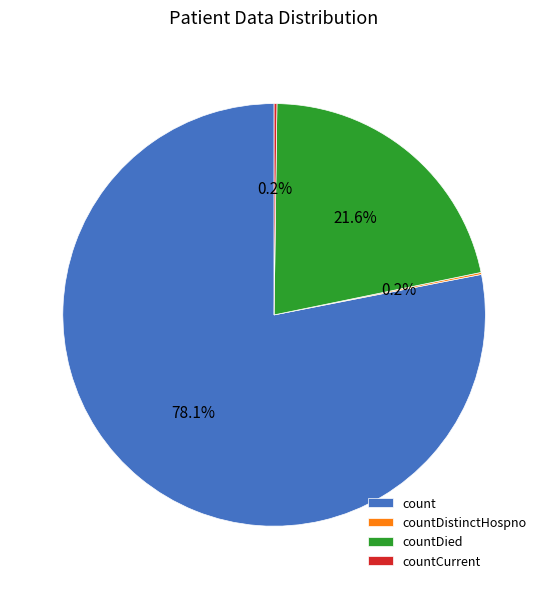

Is there any slice that represents more than half of the pie?

Yes